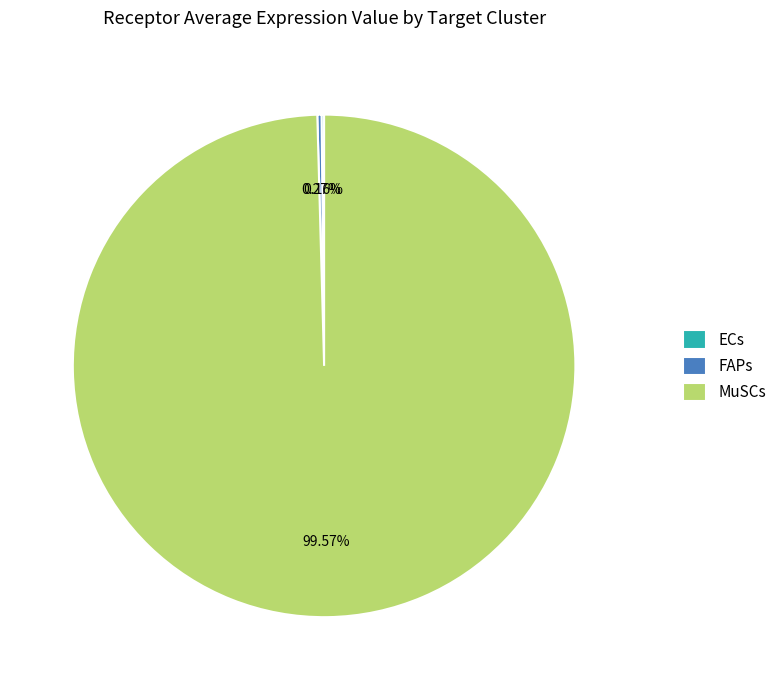

What is the largest slice in the pie chart?

MuSCs